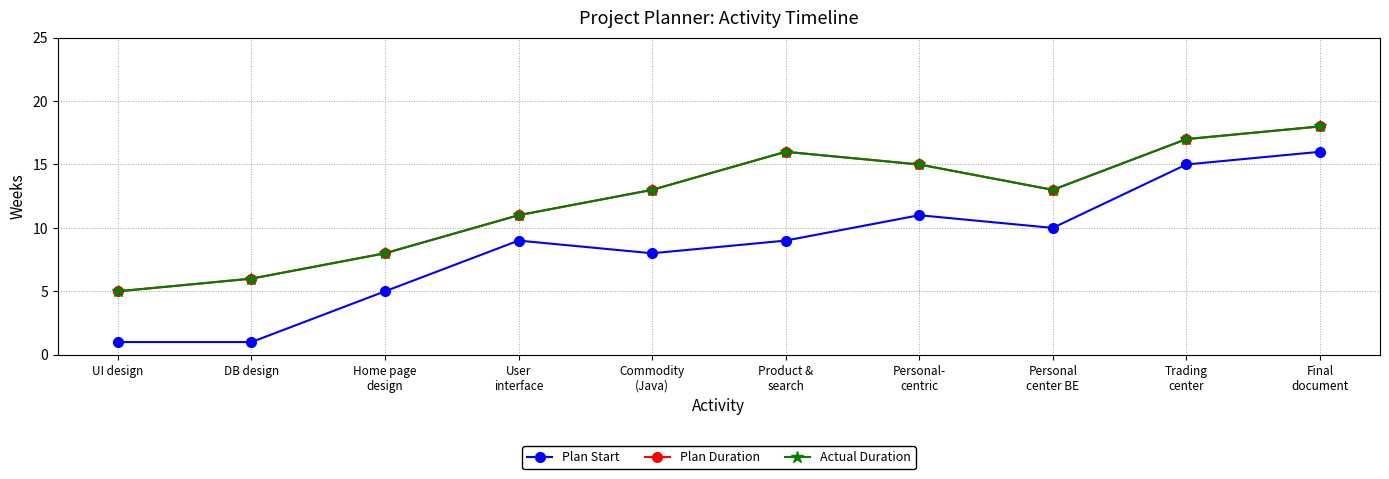

Is this an area chart (filled region under the line)?

No